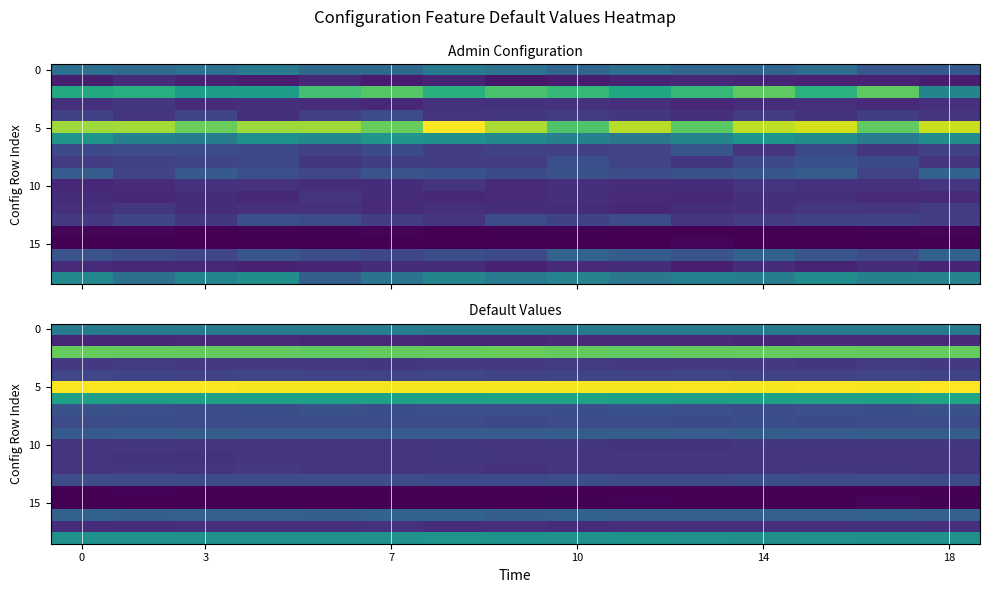

What is the difference between the second highest and second lowest values in the 15 series?

0.1